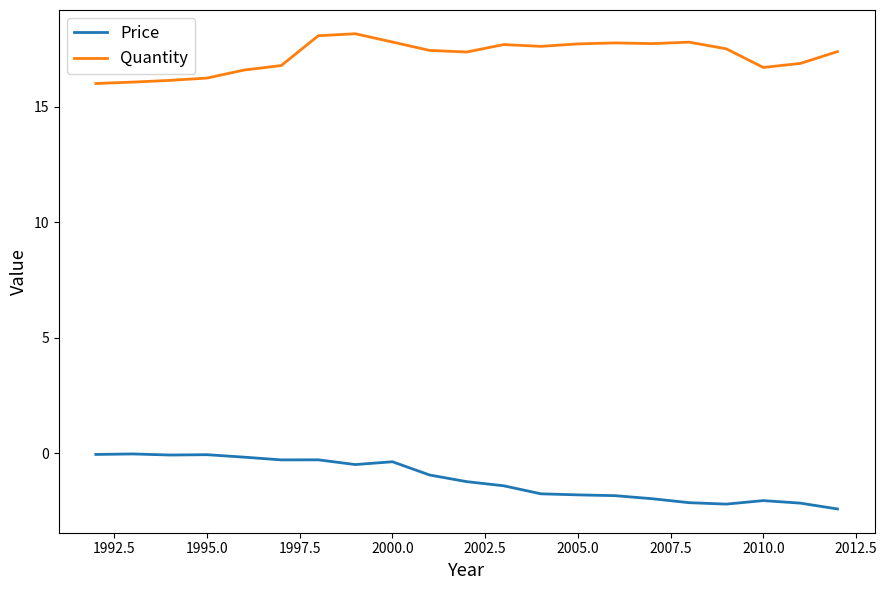

Rank the series by their maximum value, from highest to lowest.

Quantity, Price